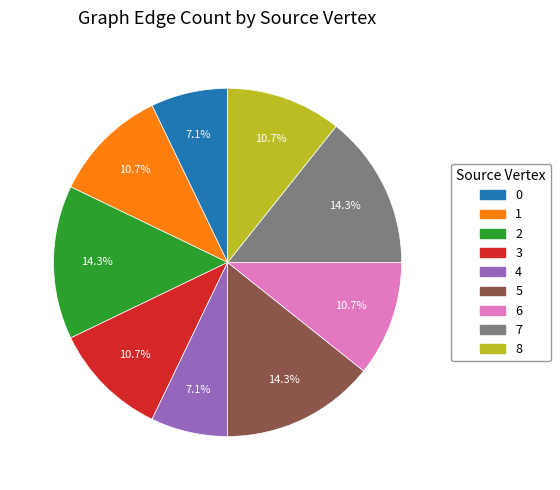

What portion of the pie excludes 0?

92.9%